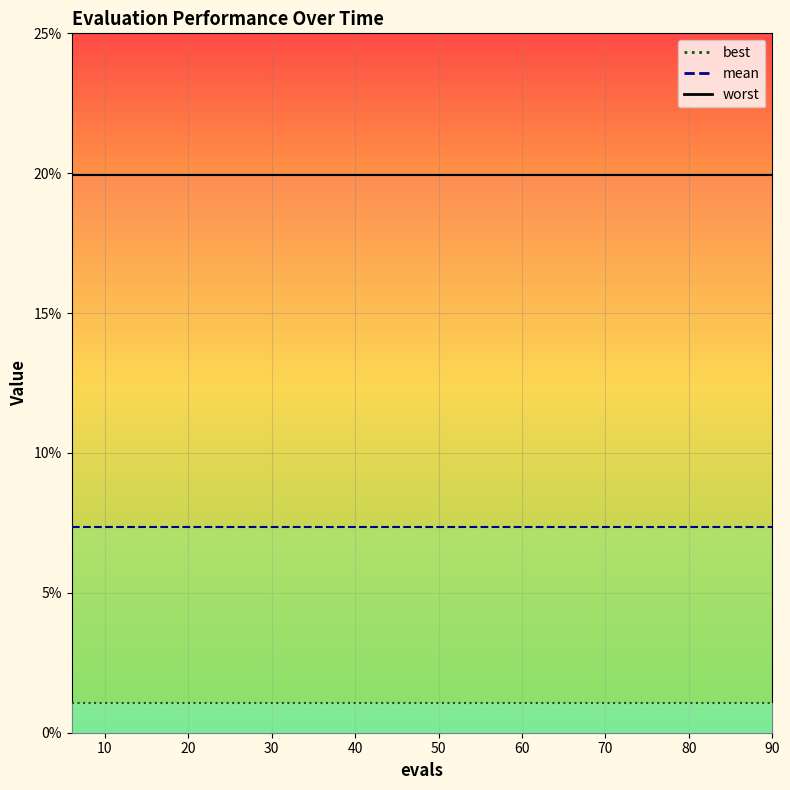

At how many categories does at least one series exceed 0?

15